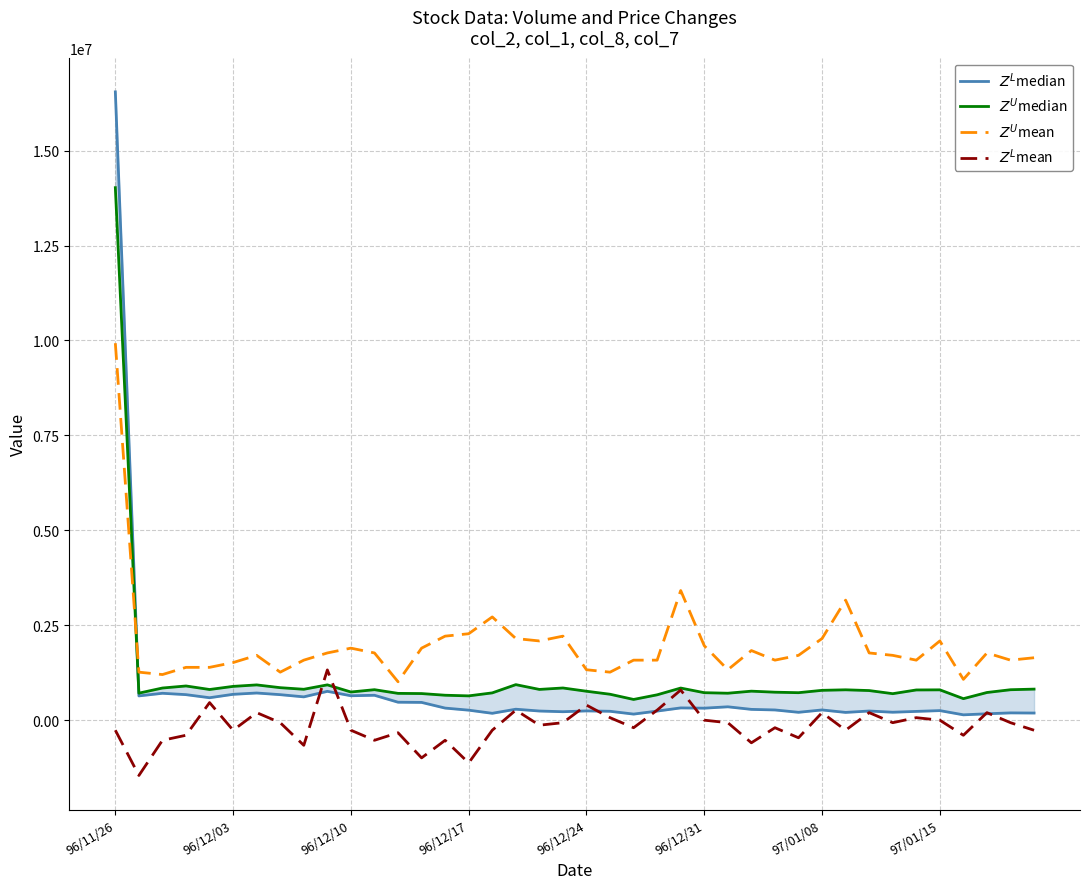

Where does the $Z^U$mean series first go above 1707329?

96/11/26